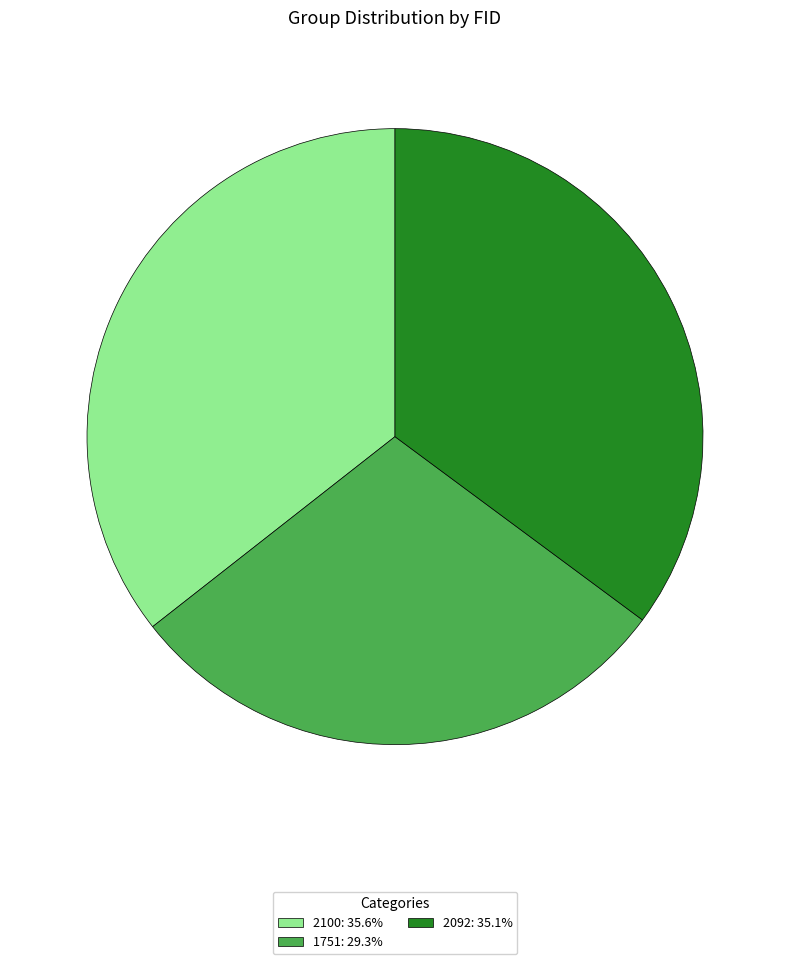

Does any single category account for the majority?

No